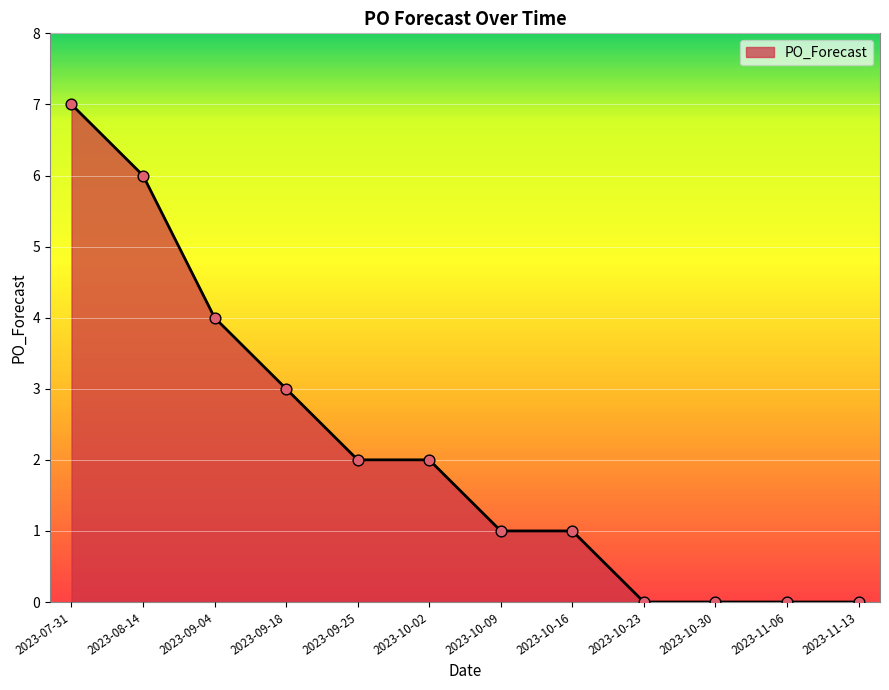

Which has a higher value, 2023-09-18 or 2023-08-14?

2023-08-14